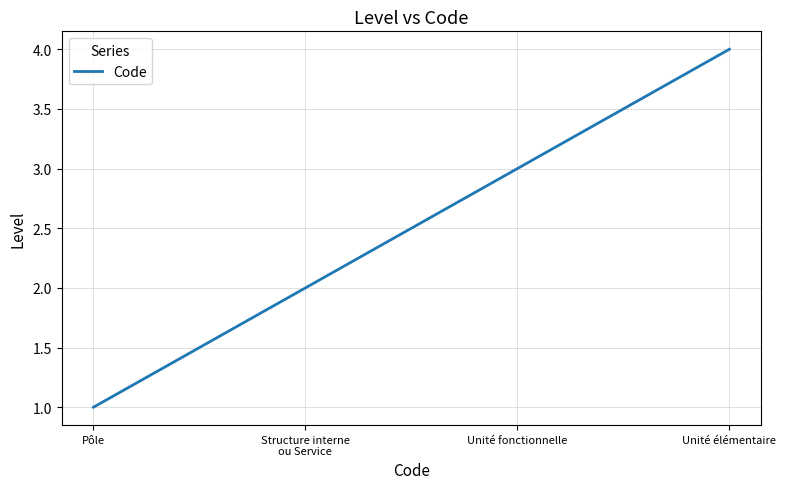

Count the number of data series in this chart.

1